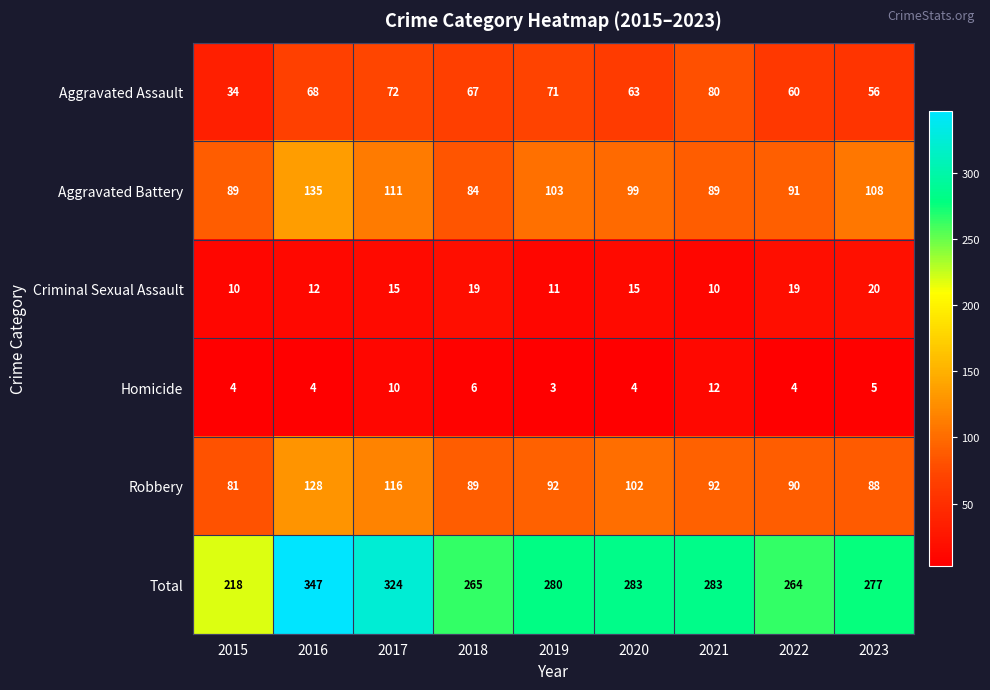

Between 2019 and 2023, which series saw the biggest shift?

Aggravated Assault